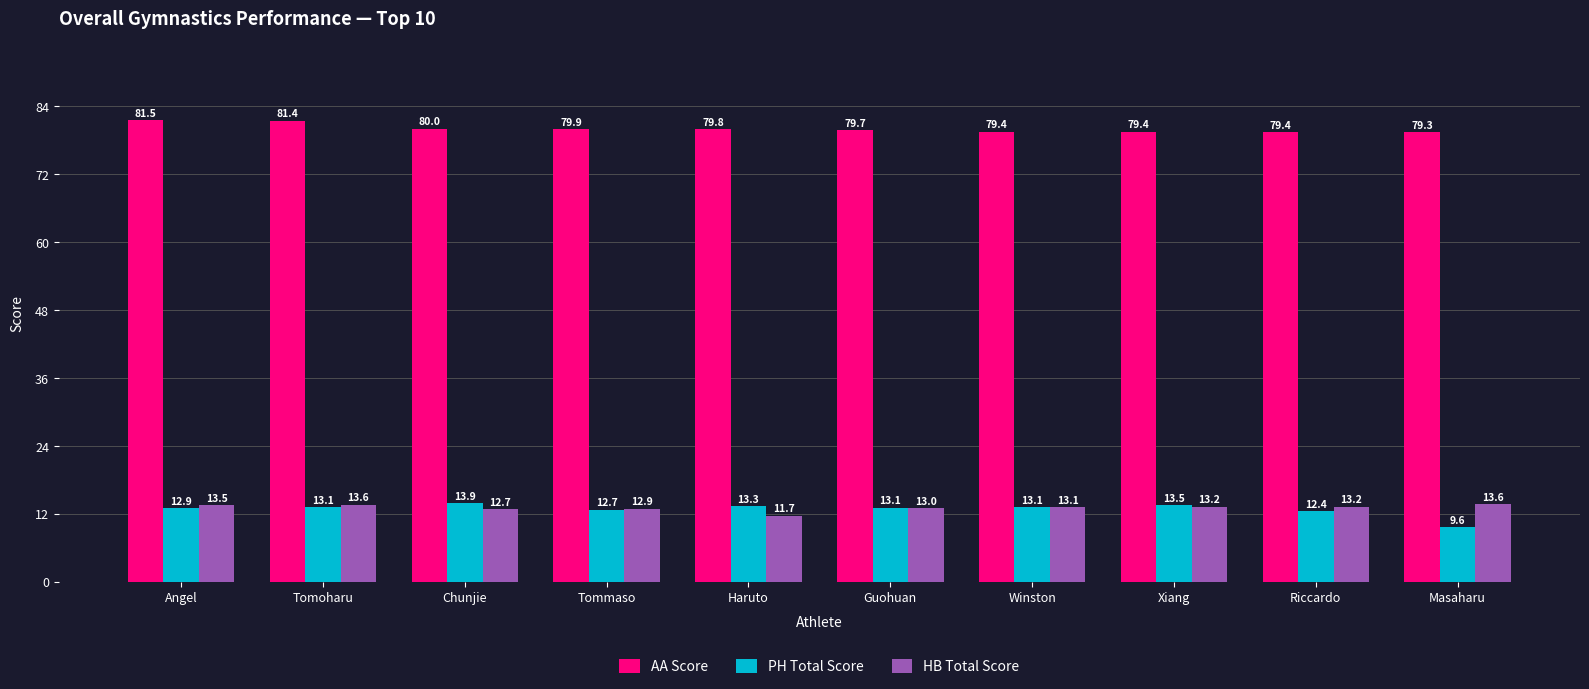

What is the difference between the HB Total Score values at Xiang and Winston?

0.1